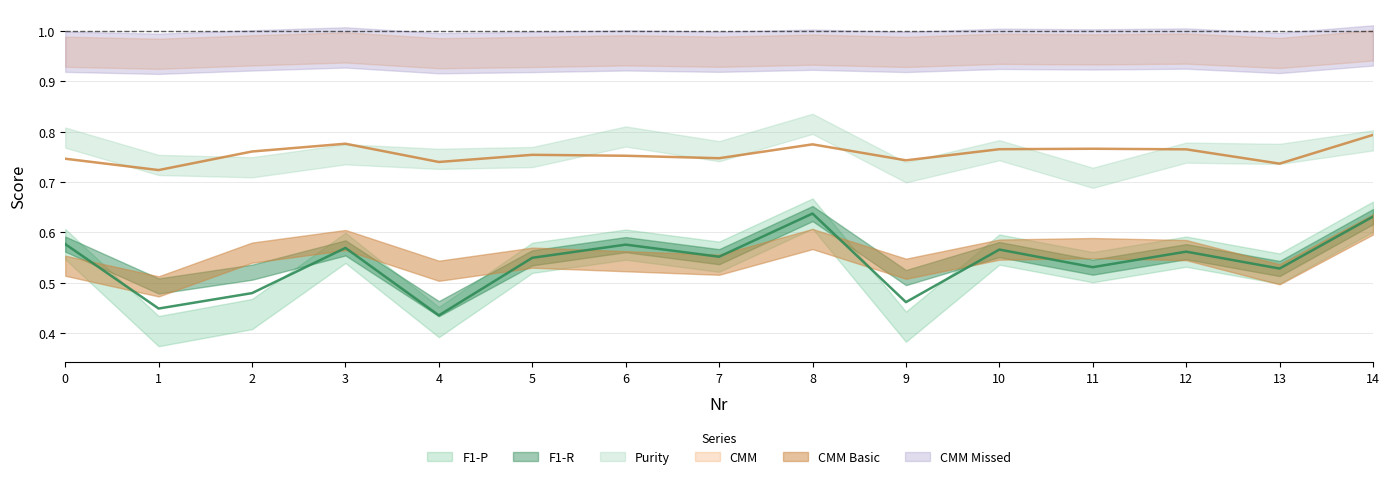

How many data points does each series have?

15